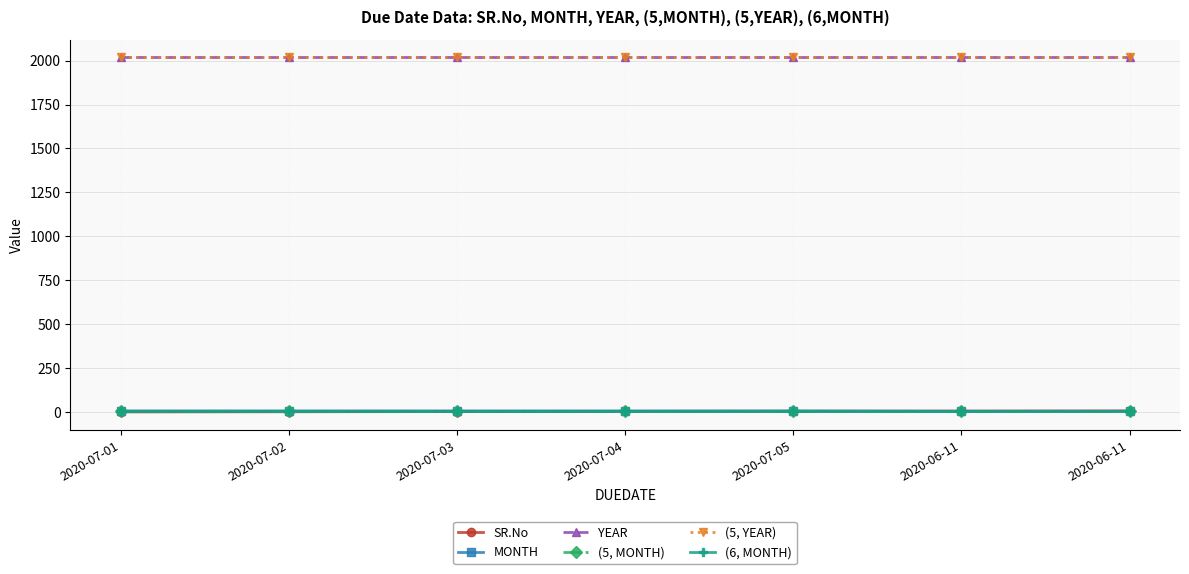

Reading left to right, list all the values displayed in this chart.

SR.No: 2020-07-01=1	2020-07-02=2	2020-07-03=3	2020-07-04=4	2020-07-05=5	2020-06-11=6	2020-06-11=7
MONTH: 2020-07-01=7	2020-07-02=7	2020-07-03=7	2020-07-04=7	2020-07-05=7	2020-06-11=5	2020-06-11=5
YEAR: 2020-07-01=2019	2020-07-02=2019	2020-07-03=2019	2020-07-04=2019	2020-07-05=2019	2020-06-11=2019	2020-06-11=2019
(5, MONTH): 2020-07-01=5	2020-07-02=5	2020-07-03=5	2020-07-04=5	2020-07-05=5	2020-06-11=5	2020-06-11=5
(5, YEAR): 2020-07-01=2019	2020-07-02=2019	2020-07-03=2019	2020-07-04=2019	2020-07-05=2019	2020-06-11=2019	2020-06-11=2019
(6, MONTH): 2020-07-01=6	2020-07-02=6	2020-07-03=6	2020-07-04=6	2020-07-05=6	2020-06-11=6	2020-06-11=6